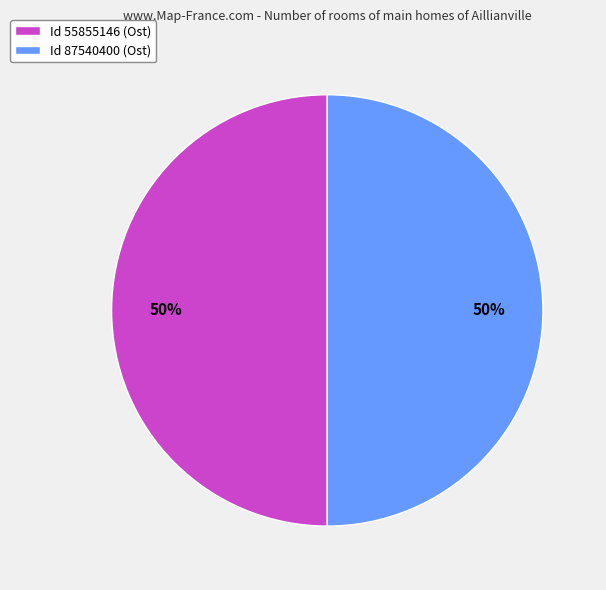

True or false: Id 87540400 (Ost) accounts for 55% of the total.

False